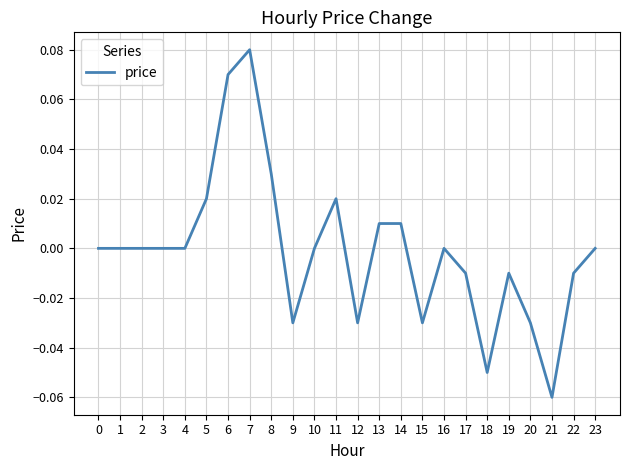

Is it true that the value at 16 is 0.1?

False